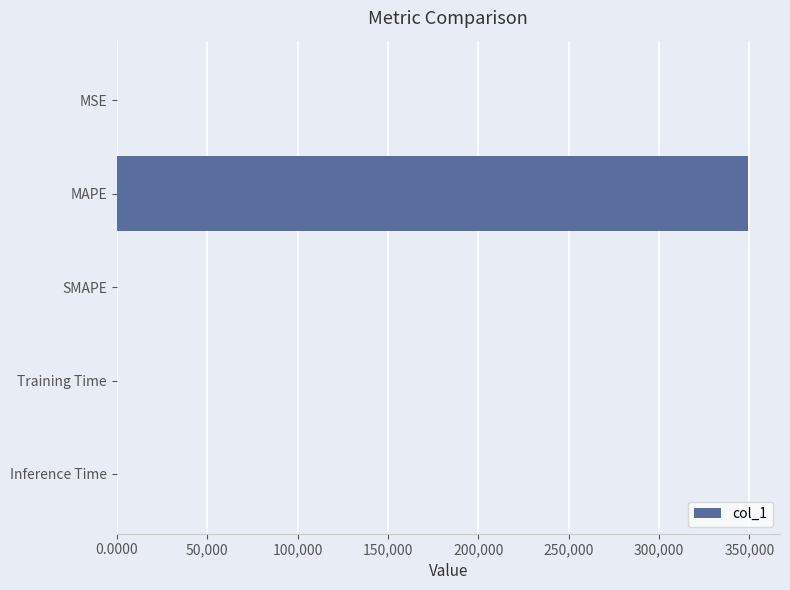

What is the greatest value displayed?

349402.2